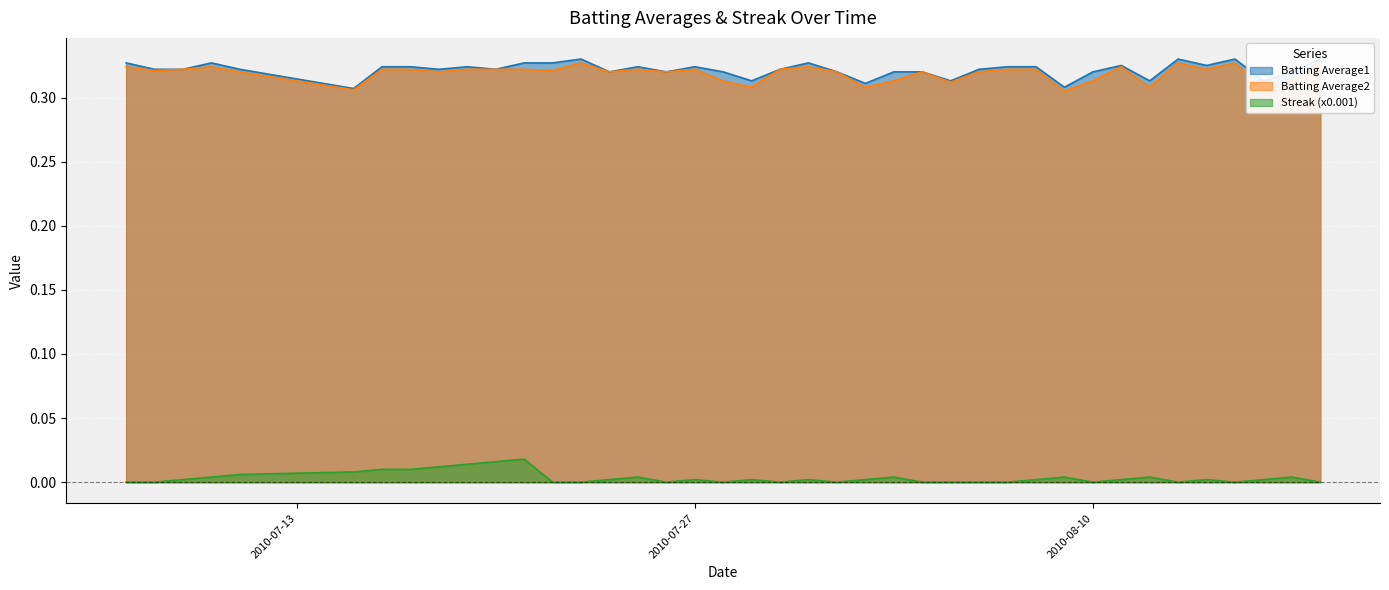

At which category does Streak (x0.001) reach its first local peak?

2010-07-21